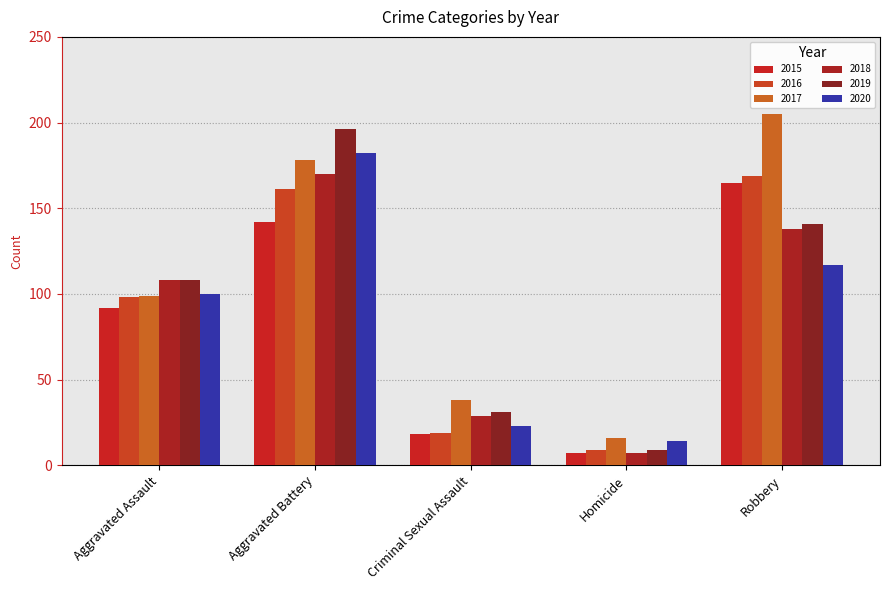

Reading left to right, list all the values displayed in this chart.

2015: 92	142	18	7	165
2016: 98	161	19	9	169
2017: 99	178	38	16	205
2018: 108	170	29	7	138
2019: 108	196	31	9	141
2020: 100	182	23	14	117